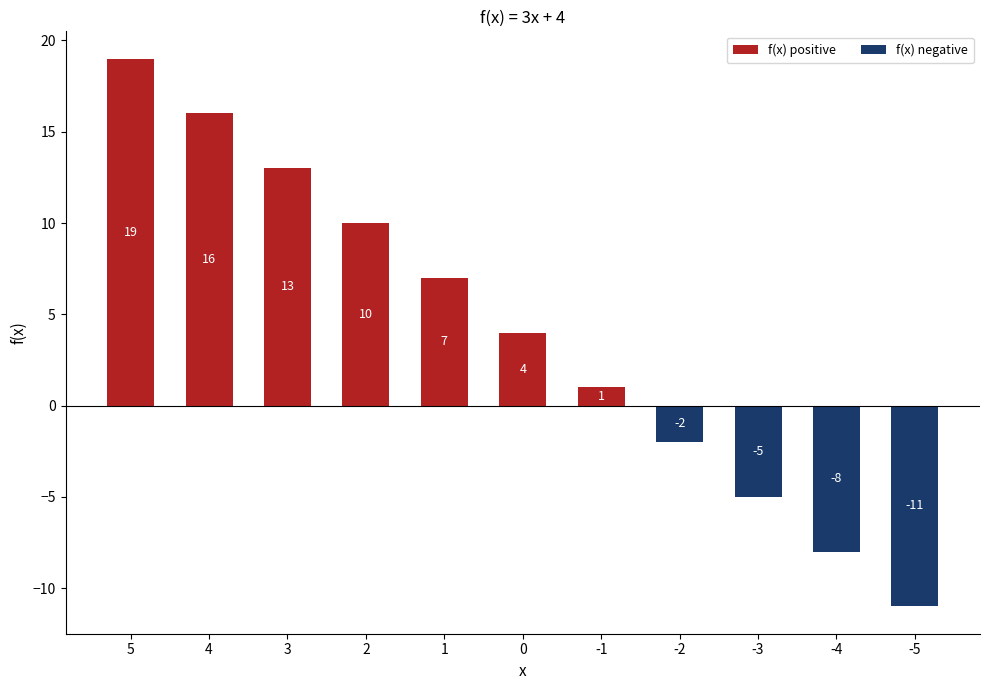

Which has a higher value, 3 or 1?

3